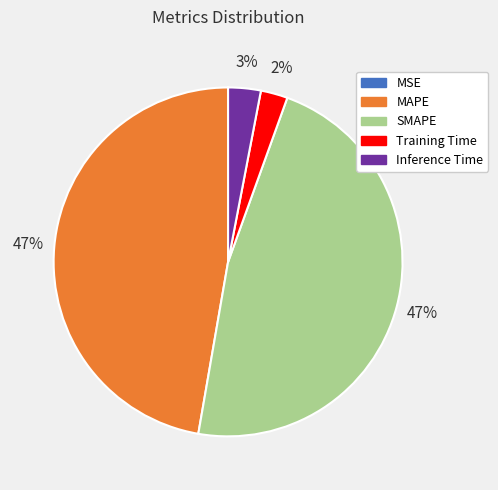

To the nearest percent, what portion does Inference Time represent?

3%